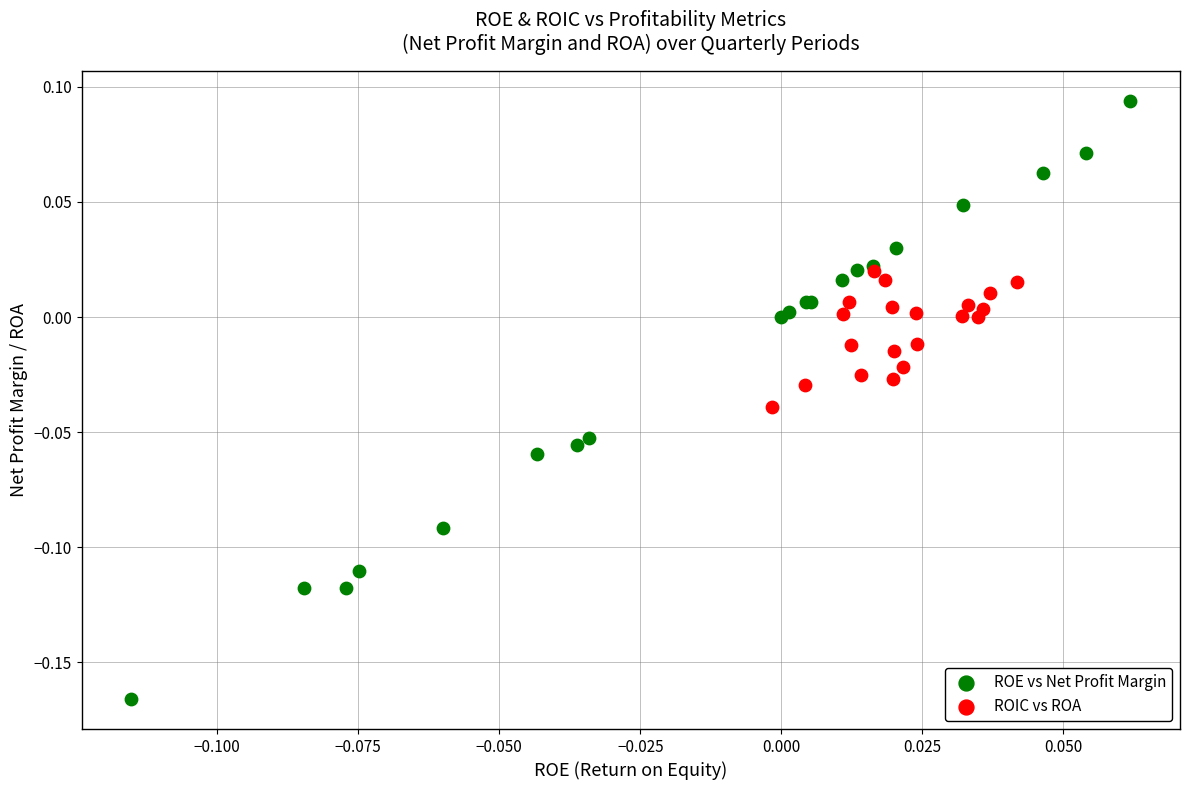

Which series has the largest Y range (max minus min)?

ROE vs Net Profit Margin